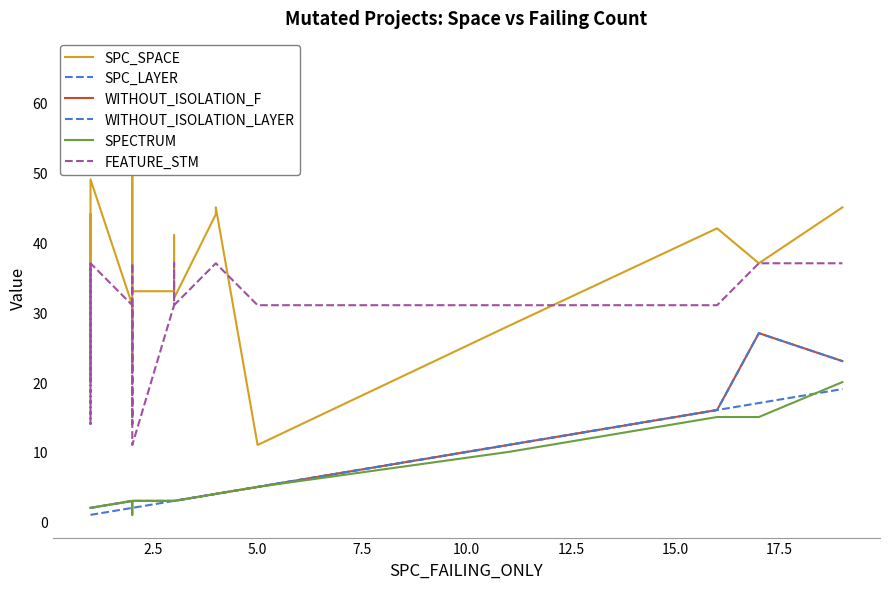

True or false: WITHOUT_ISOLATION_F and FEATURE_STM intersect in this chart.

False